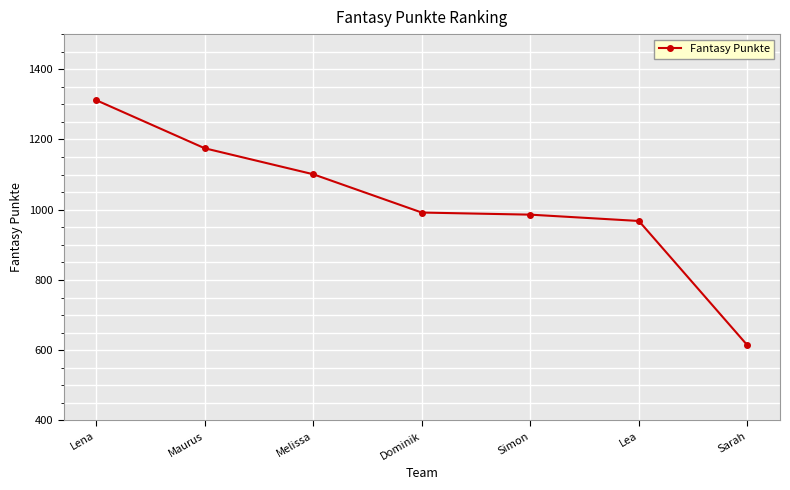

What is the difference between the maximum and second lowest values?

344